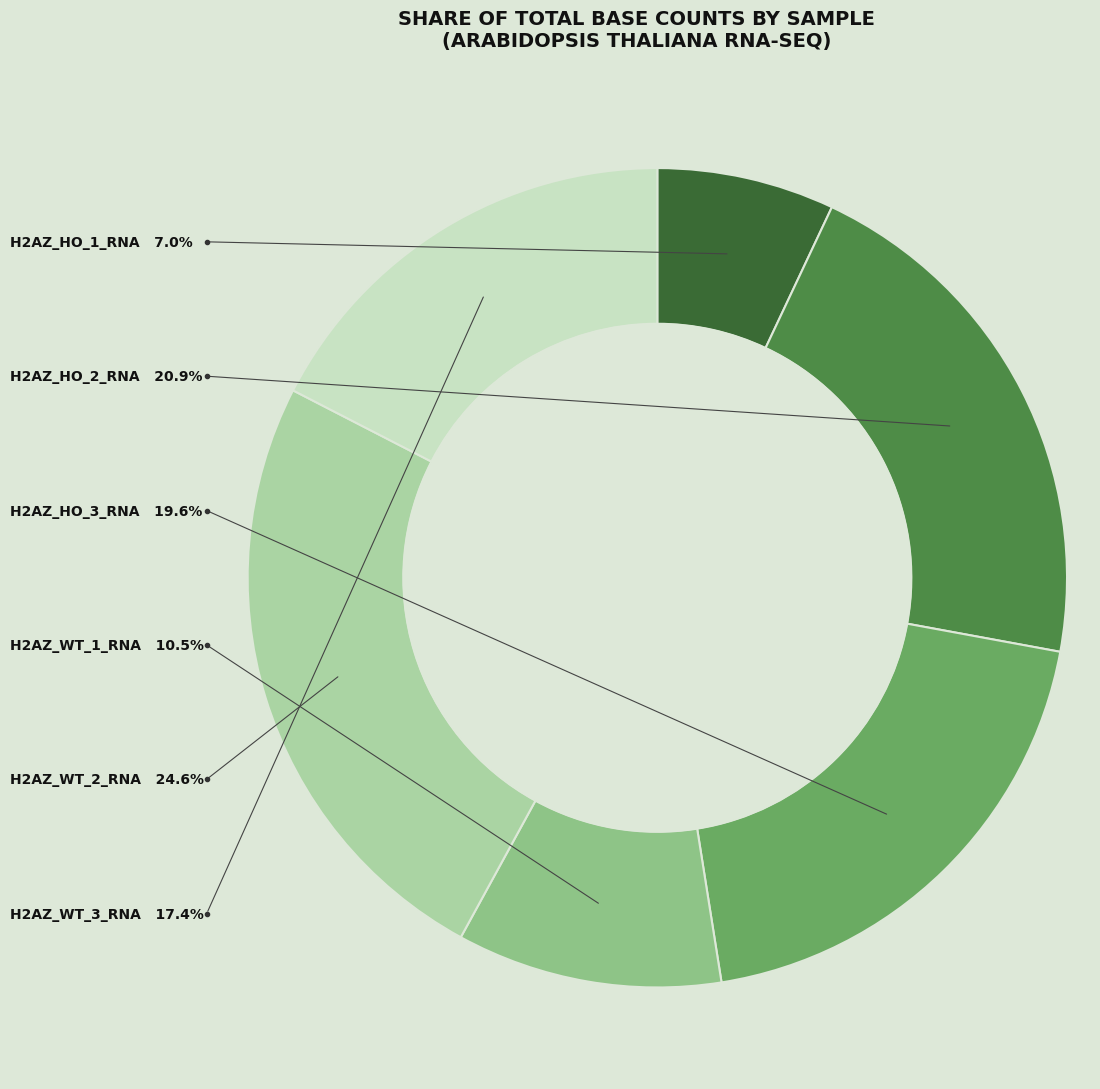

True or false: H2AZ_HO_1_RNA accounts for 7% of the total.

True